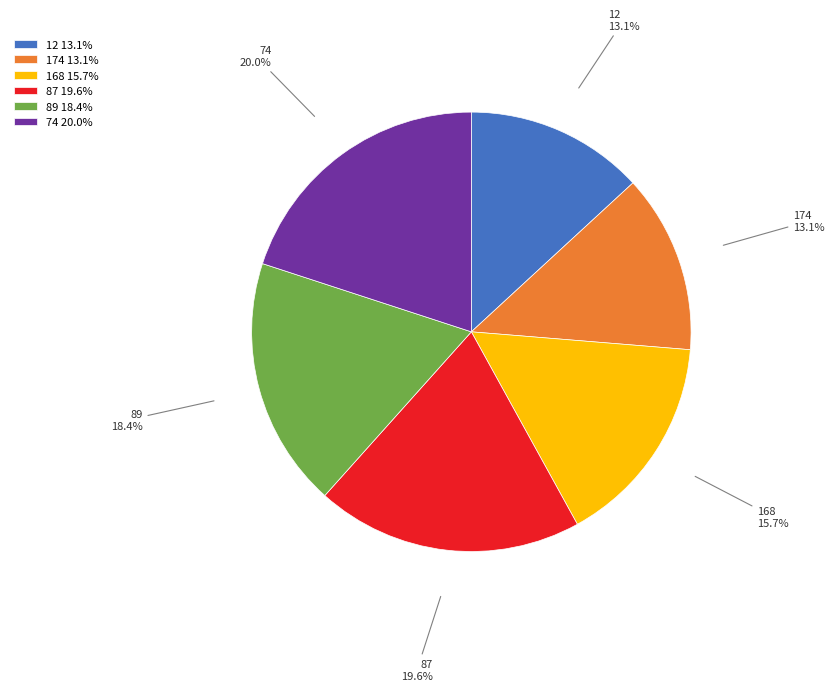

What is the total percentage of 74 and 87?

39.6%